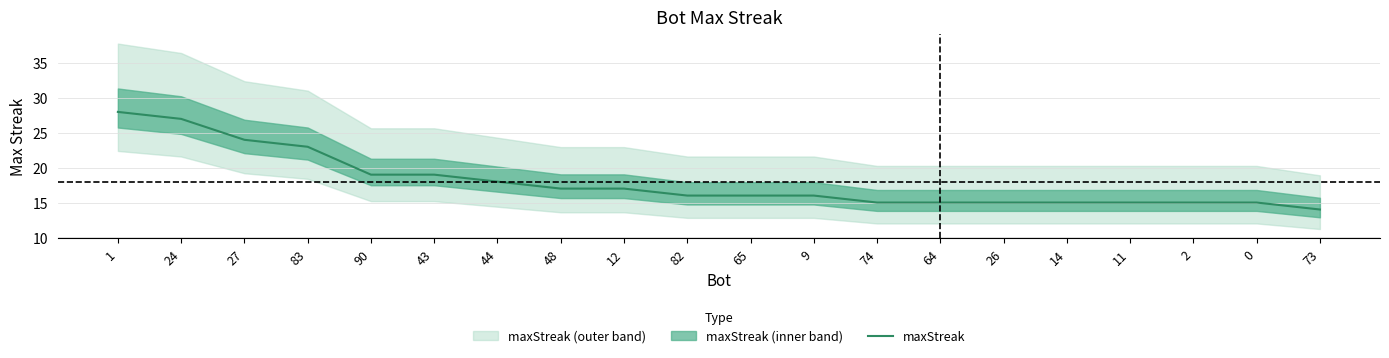

What is the label of the 12th point from the left?

9